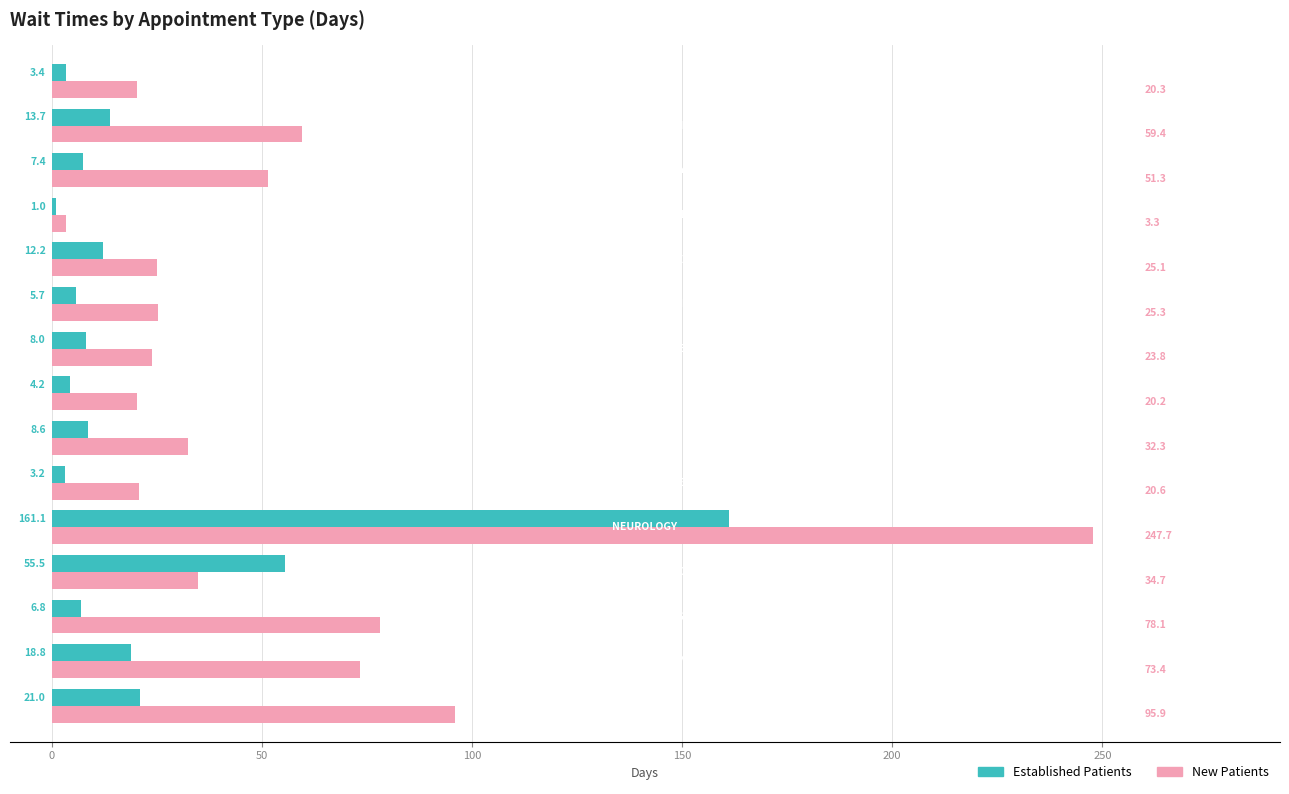

What is the maximum value shown in the chart?

247.7